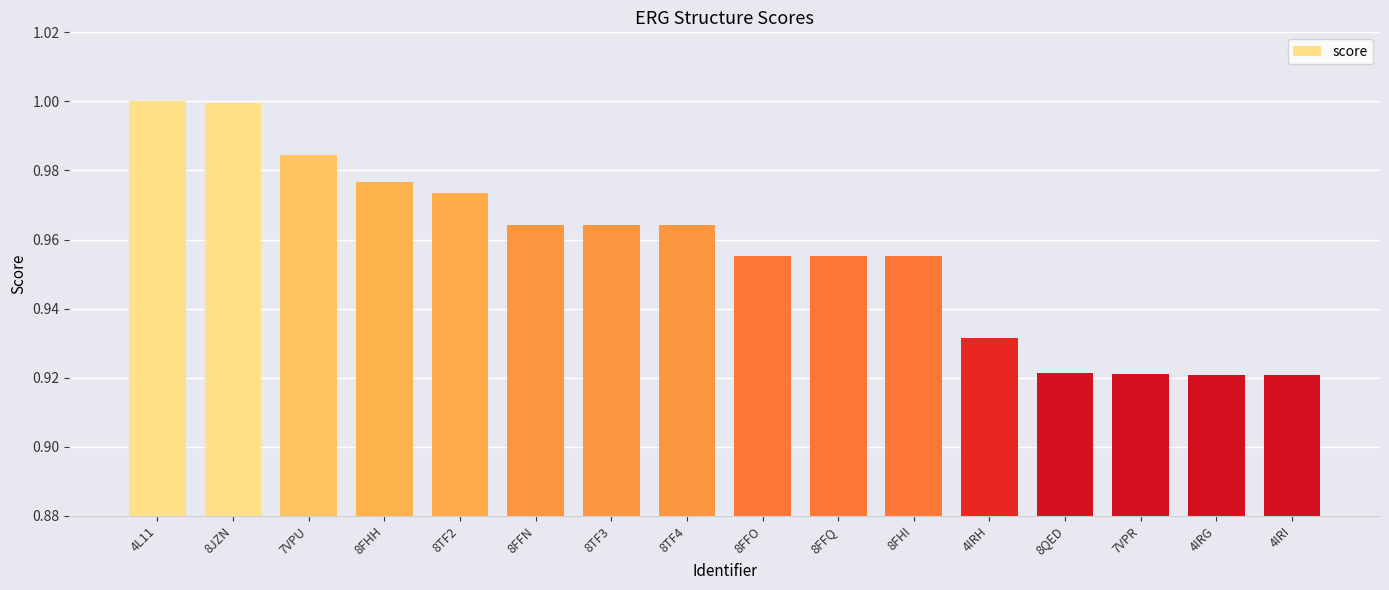

Which has a higher value, 8FHI or 7VPU?

7VPU